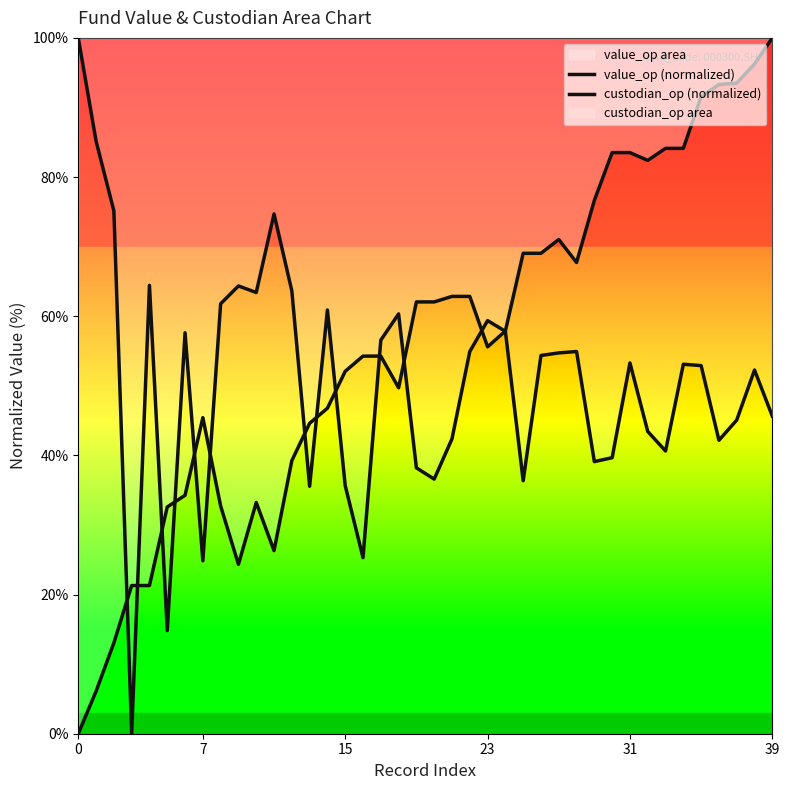

Which series ends up on top after the final intersection of value_op (normalized) and custodian_op (normalized)?

value_op (normalized)